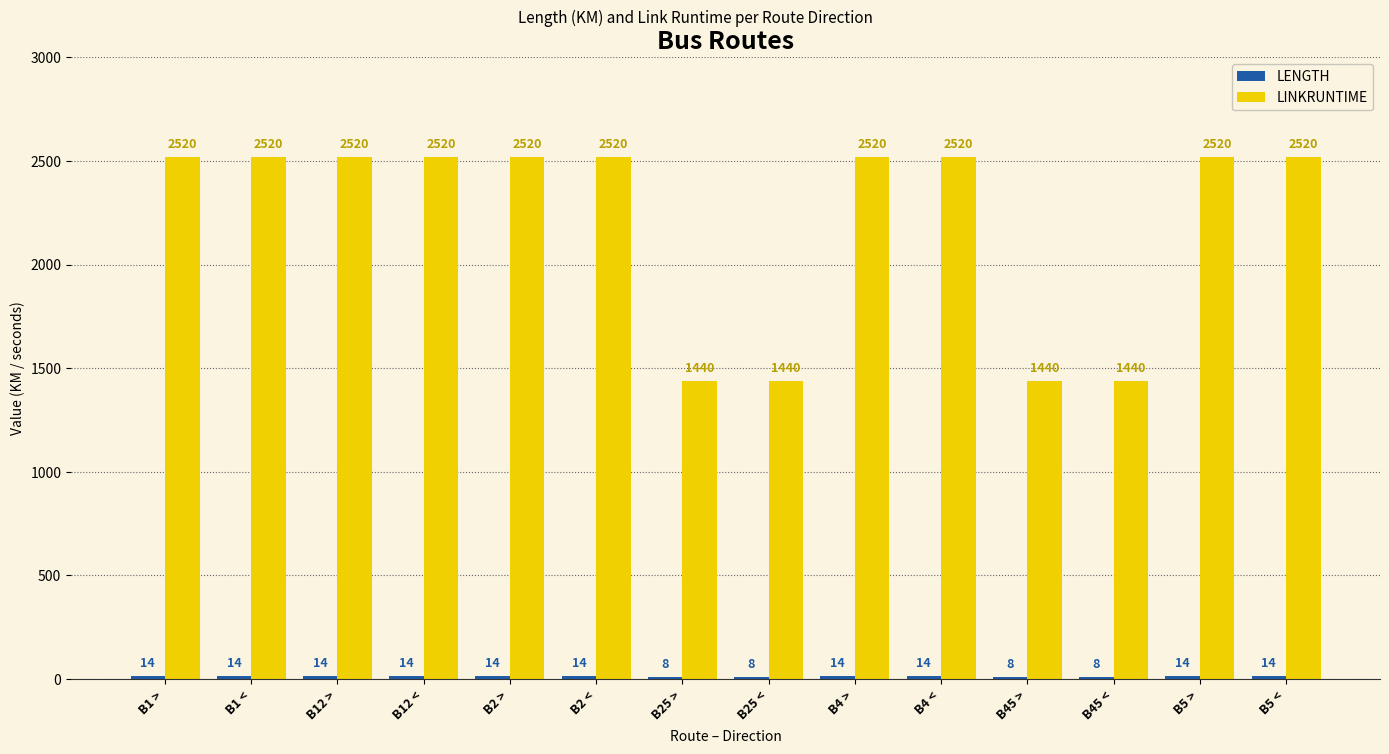

Does the chart contain stacked bars?

No